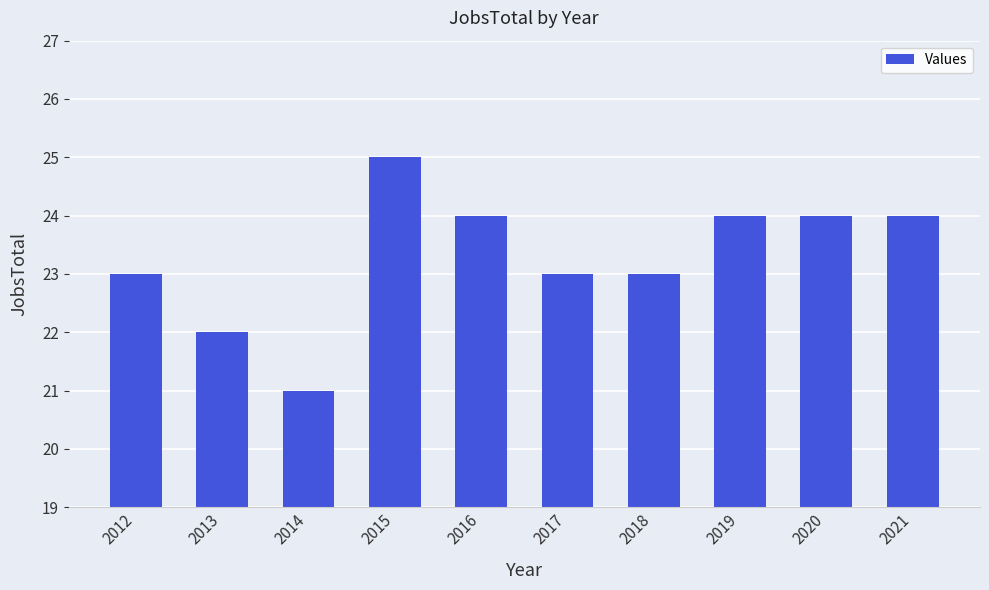

At which label does the data first exceed 24?

2015